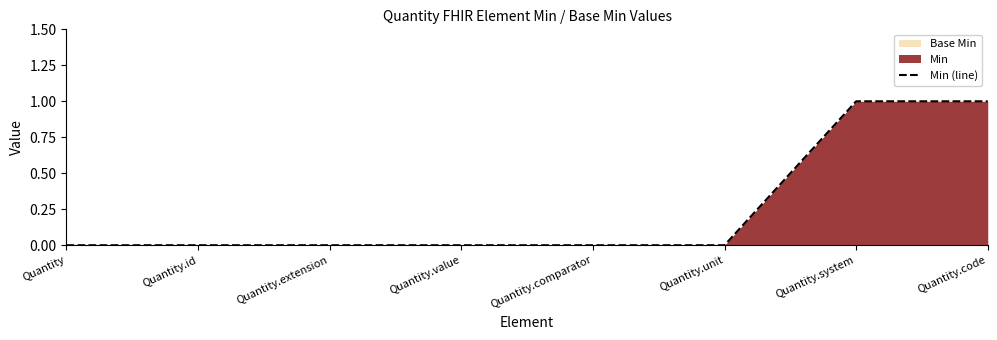

What is the label of the 5th point from the right?

Quantity.value